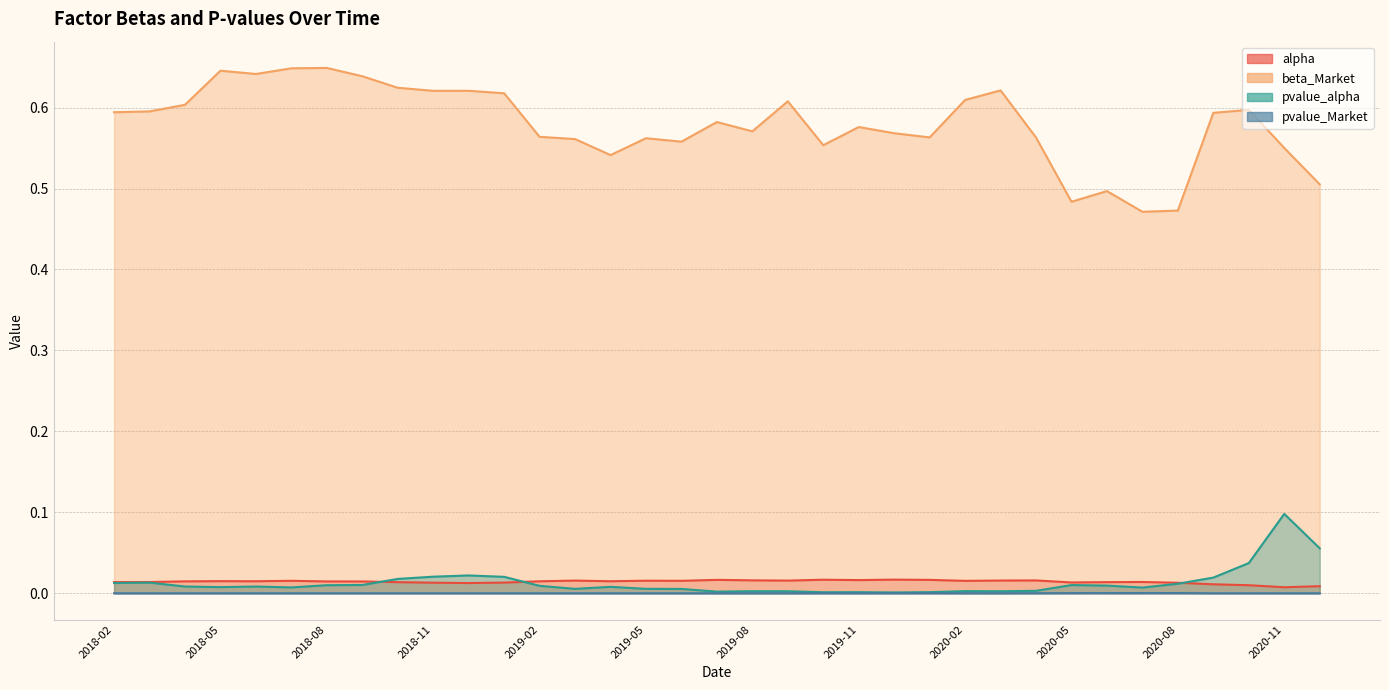

Count the number of data series in this chart.

4